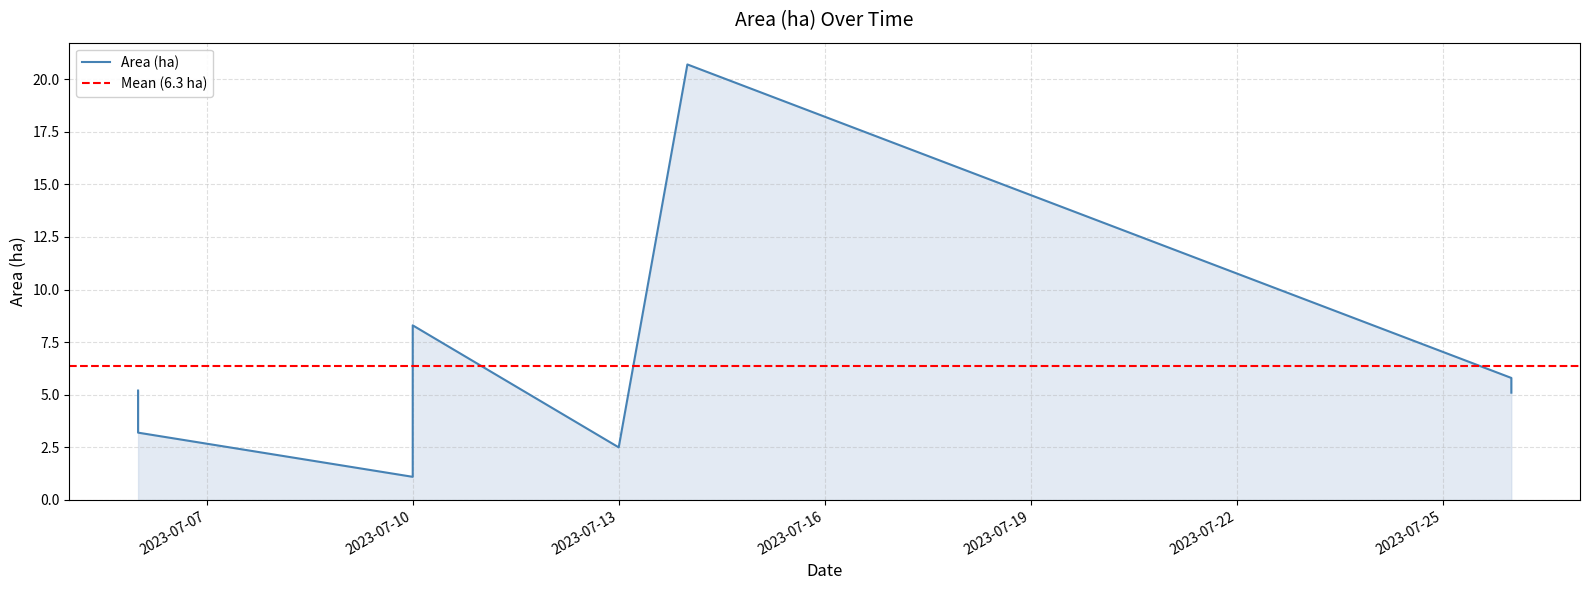

Read the value at 2023-07-10.

8.3